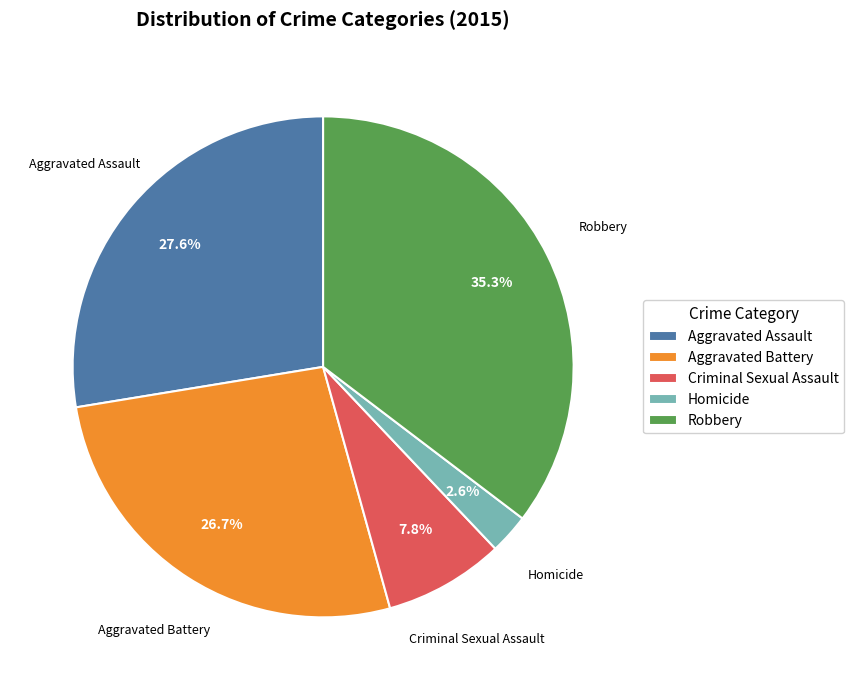

Do Robbery and Homicide together represent more than half of the pie?

No